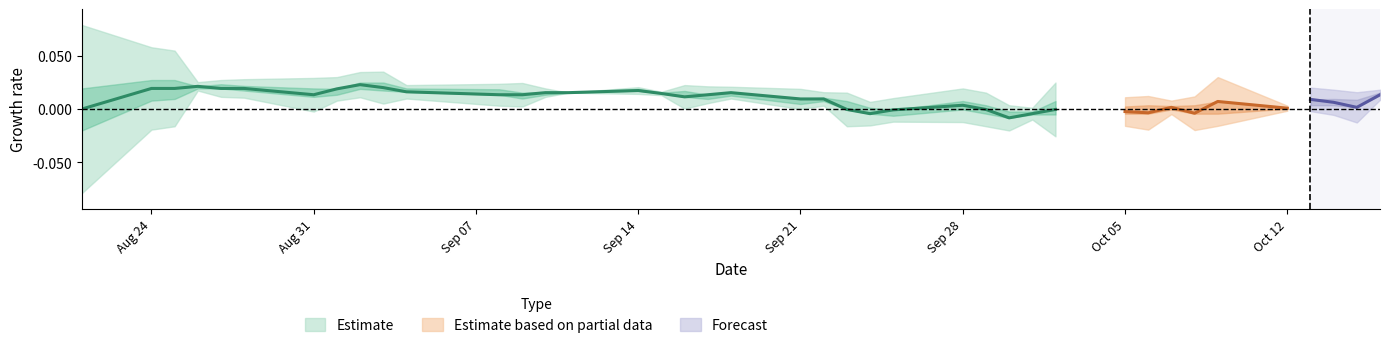

In low, how many points are lower than both neighbors (excluding endpoints)?

7